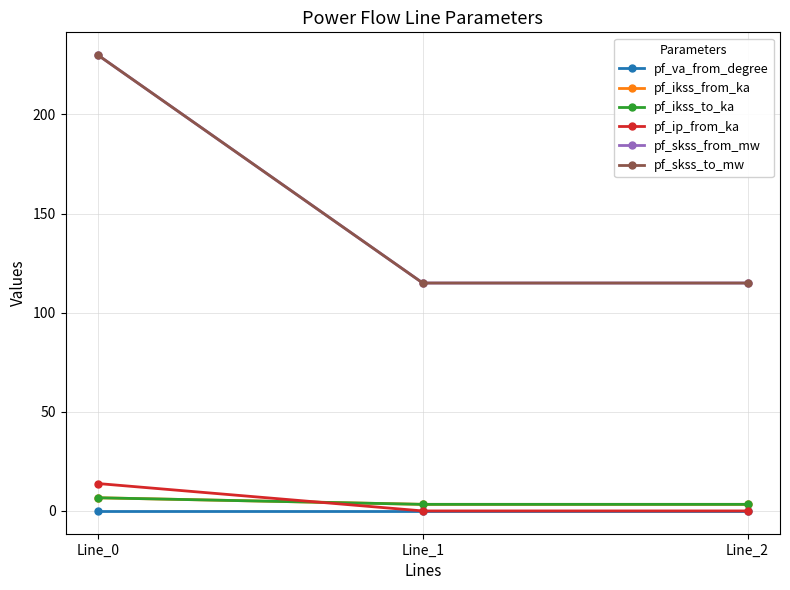

At which category is the sum across all series the highest?

Line_0